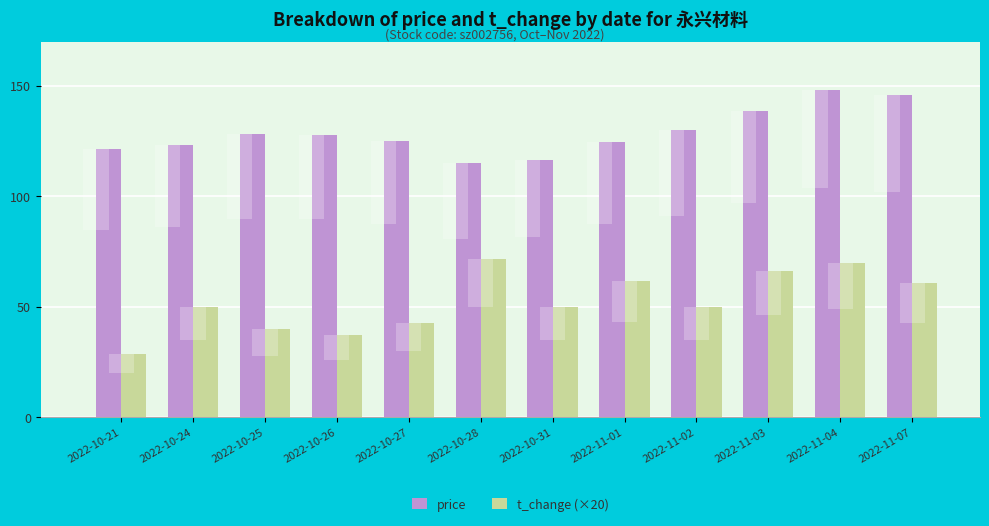

Reading right to left, transcribe all the data shown in this chart.

price: 145.7	148.1	138.5	129.9	124.7	116.5	115.2	124.9	128.0	128.0	123.2	121.3
t_change (×20): 60.6	70.0	66.2	49.8	61.6	50.0	71.4	42.6	37.0	39.8	49.8	28.4